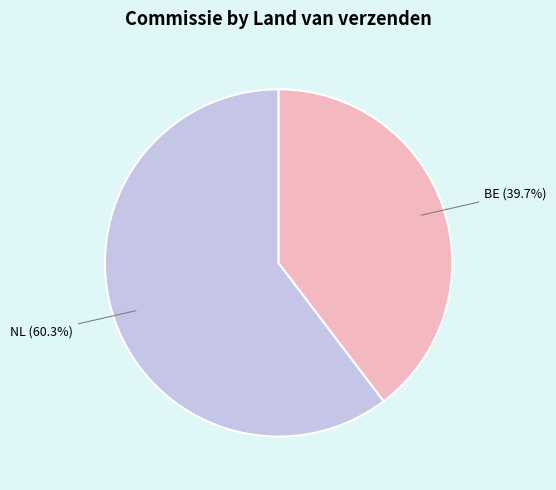

How many slices are in this pie chart?

2